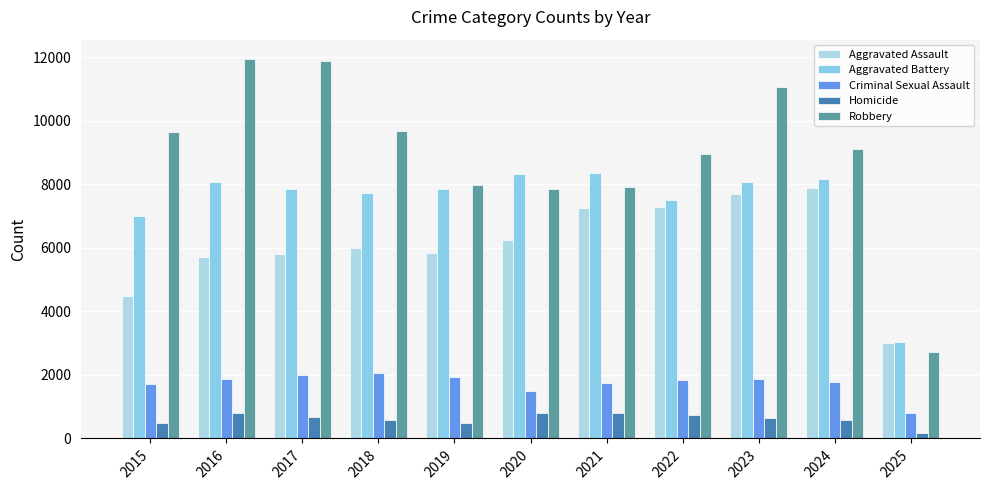

At which category is the sum across all series the highest?

2023